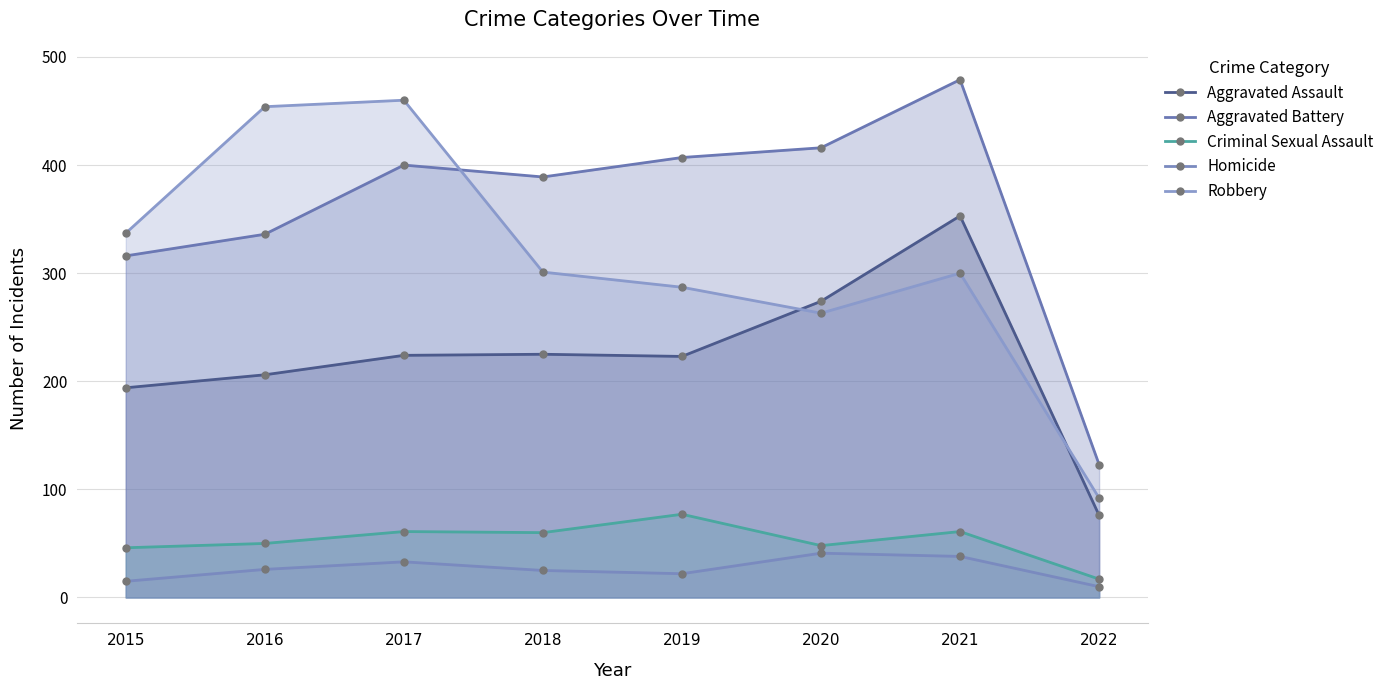

What are all the series names shown in the legend?

Aggravated Assault, Aggravated Battery, Criminal Sexual Assault, Homicide, Robbery